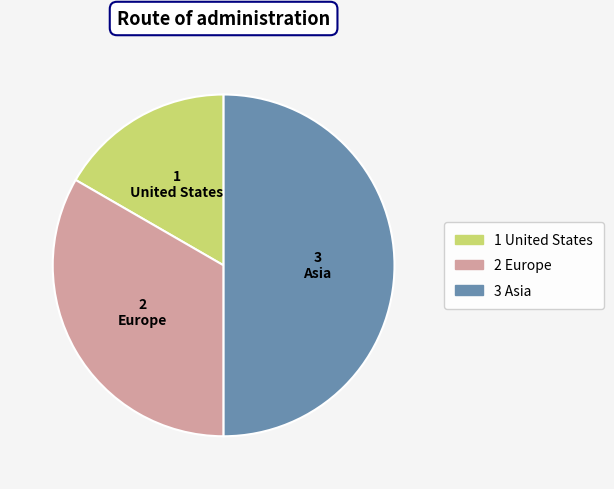

How many segments does this pie chart have?

3